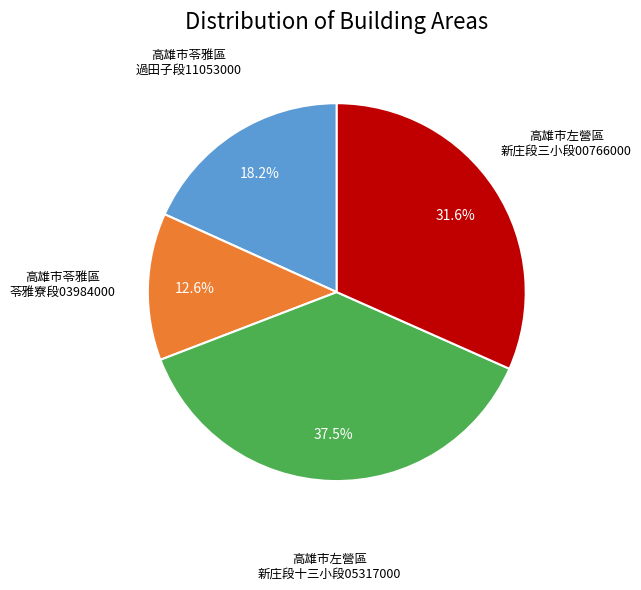

What is the ratio of the value at Row 21 to the value at Row 23?

0.5